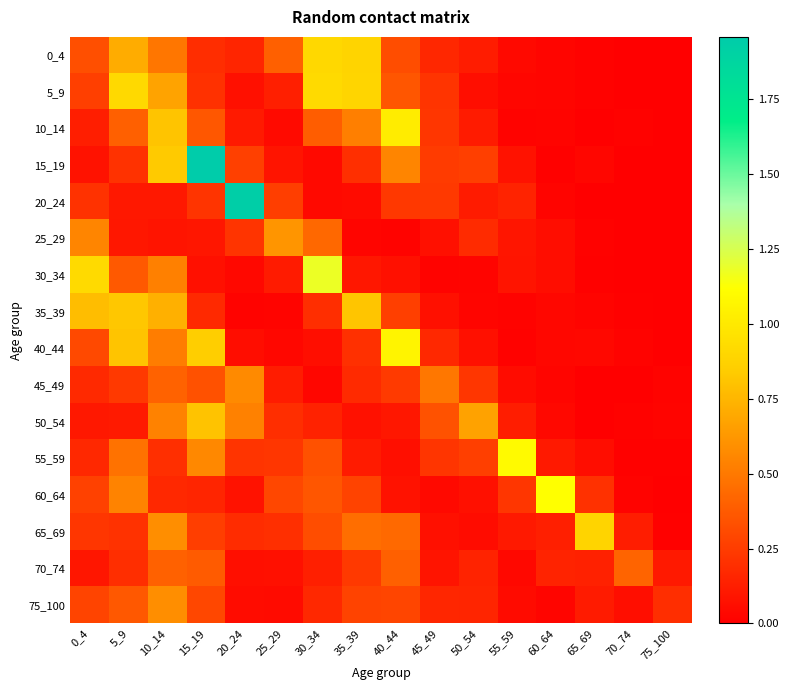

Reading left to right, extract all data points from this chart.

0_4: 0_4=0.3	5_9=0.7	10_14=0.5	15_19=0.2	20_24=0.2	25_29=0.4	30_34=0.9	35_39=0.9	40_44=0.3	45_49=0.2	50_54=0.1	55_59=0.0	60_64=0.0	65_69=0.0	70_74=0.0	75_100=0.0
5_9: 0_4=0.3	5_9=0.9	10_14=0.7	15_19=0.2	20_24=0.1	25_29=0.1	30_34=0.9	35_39=0.9	40_44=0.4	45_49=0.2	50_54=0.1	55_59=0.0	60_64=0.0	65_69=0.0	70_74=0.0	75_100=0.0
10_14: 0_4=0.1	5_9=0.4	10_14=0.8	15_19=0.4	20_24=0.1	25_29=0.0	30_34=0.4	35_39=0.5	40_44=1.0	45_49=0.2	50_54=0.1	55_59=0.0	60_64=0.0	65_69=0.0	70_74=0.0	75_100=0.0
15_19: 0_4=0.1	5_9=0.2	10_14=0.8	15_19=2.0	20_24=0.3	25_29=0.1	30_34=0.0	35_39=0.2	40_44=0.5	45_49=0.2	50_54=0.3	55_59=0.1	60_64=0.0	65_69=0.0	70_74=0.0	75_100=0.0
20_24: 0_4=0.2	5_9=0.1	10_14=0.1	15_19=0.2	20_24=1.9	25_29=0.3	30_34=0.0	35_39=0.0	40_44=0.2	45_49=0.2	50_54=0.1	55_59=0.1	60_64=0.0	65_69=0.0	70_74=0.0	75_100=0.0
25_29: 0_4=0.5	5_9=0.1	10_14=0.1	15_19=0.1	20_24=0.2	25_29=0.6	30_34=0.4	35_39=0.0	40_44=0.0	45_49=0.1	50_54=0.2	55_59=0.1	60_64=0.1	65_69=0.0	70_74=0.0	75_100=0.0
30_34: 0_4=0.9	5_9=0.4	10_14=0.5	15_19=0.1	20_24=0.0	25_29=0.1	30_34=1.2	35_39=0.1	40_44=0.1	45_49=0.0	50_54=0.0	55_59=0.1	60_64=0.1	65_69=0.0	70_74=0.0	75_100=0.0
35_39: 0_4=0.8	5_9=0.8	10_14=0.7	15_19=0.2	20_24=0.0	25_29=0.0	30_34=0.2	35_39=0.8	40_44=0.3	45_49=0.1	50_54=0.0	55_59=0.0	60_64=0.0	65_69=0.0	70_74=0.0	75_100=0.0
40_44: 0_4=0.3	5_9=0.8	10_14=0.5	15_19=0.9	20_24=0.1	25_29=0.0	30_34=0.1	35_39=0.2	40_44=1.1	45_49=0.2	50_54=0.1	55_59=0.0	60_64=0.0	65_69=0.0	70_74=0.0	75_100=0.0
45_49: 0_4=0.2	5_9=0.2	10_14=0.4	15_19=0.3	20_24=0.6	25_29=0.1	30_34=0.0	35_39=0.2	40_44=0.2	45_49=0.5	50_54=0.2	55_59=0.1	60_64=0.0	65_69=0.0	70_74=0.0	75_100=0.0
50_54: 0_4=0.1	5_9=0.1	10_14=0.5	15_19=0.8	20_24=0.5	25_29=0.2	30_34=0.1	35_39=0.1	40_44=0.1	45_49=0.3	50_54=0.7	55_59=0.1	60_64=0.0	65_69=0.0	70_74=0.0	75_100=0.0
55_59: 0_4=0.2	5_9=0.5	10_14=0.2	15_19=0.6	20_24=0.2	25_29=0.2	30_34=0.3	35_39=0.1	40_44=0.1	45_49=0.2	50_54=0.3	55_59=1.1	60_64=0.1	65_69=0.1	70_74=0.0	75_100=0.0
60_64: 0_4=0.3	5_9=0.5	10_14=0.2	15_19=0.2	20_24=0.1	25_29=0.3	30_34=0.4	35_39=0.3	40_44=0.1	45_49=0.0	50_54=0.1	55_59=0.2	60_64=1.1	65_69=0.2	70_74=0.0	75_100=0.0
65_69: 0_4=0.2	5_9=0.2	10_14=0.6	15_19=0.3	20_24=0.2	25_29=0.2	30_34=0.3	35_39=0.5	40_44=0.4	45_49=0.1	50_54=0.1	55_59=0.1	60_64=0.1	65_69=0.9	70_74=0.1	75_100=0.0
70_74: 0_4=0.1	5_9=0.2	10_14=0.4	15_19=0.4	20_24=0.1	25_29=0.1	30_34=0.1	35_39=0.2	40_44=0.4	45_49=0.1	50_54=0.1	55_59=0.0	60_64=0.1	65_69=0.1	70_74=0.4	75_100=0.1
75_100: 0_4=0.3	5_9=0.4	10_14=0.6	15_19=0.3	20_24=0.1	25_29=0.0	30_34=0.2	35_39=0.3	40_44=0.3	45_49=0.2	50_54=0.2	55_59=0.0	60_64=0.0	65_69=0.1	70_74=0.1	75_100=0.2